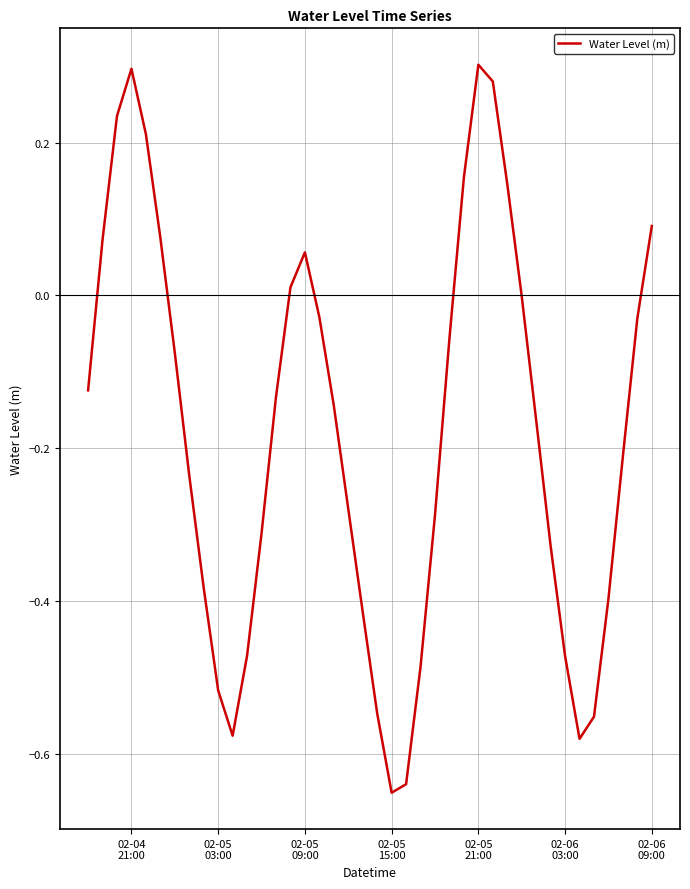

What is the difference between the maximum and minimum values?

1.0